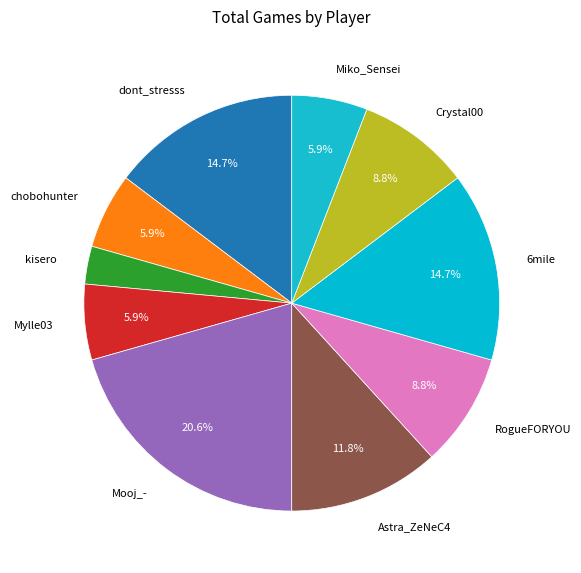

What portion of the pie excludes RogueFORYOU?

91.2%